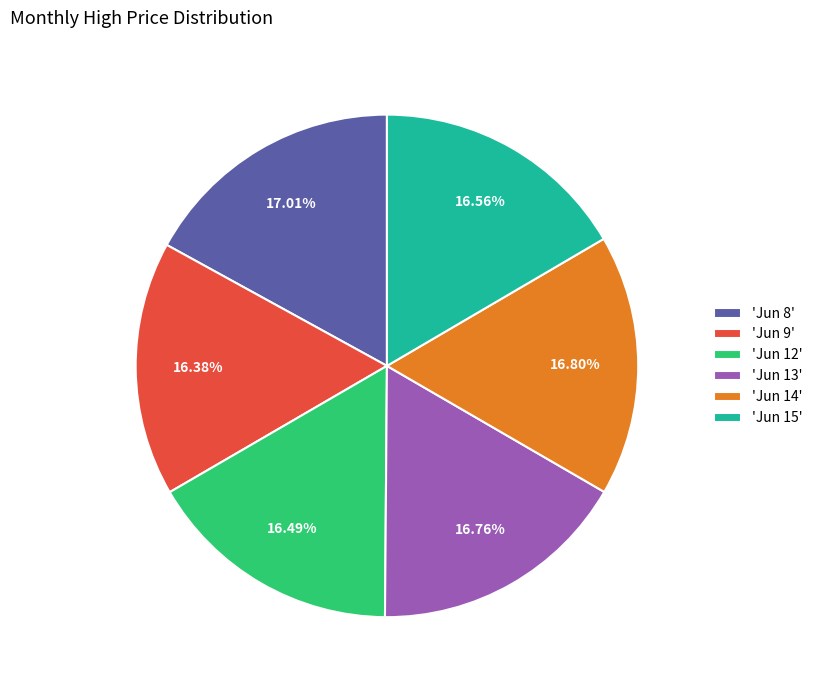

Is the sum of 'Jun 13' and 'Jun 12' greater than half?

No